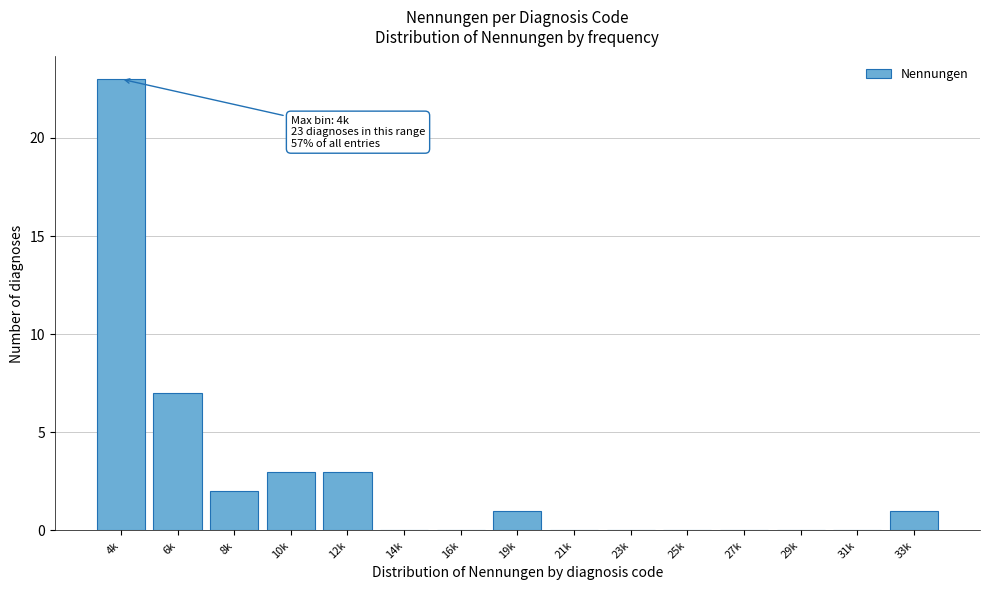

Reading right to left, extract all data points from this chart.

33k=1	31k=0	29k=0	27k=0	25k=0	23k=0	21k=0	19k=1	16k=0	14k=0	12k=3	10k=3	8k=2	6k=7	4k=23